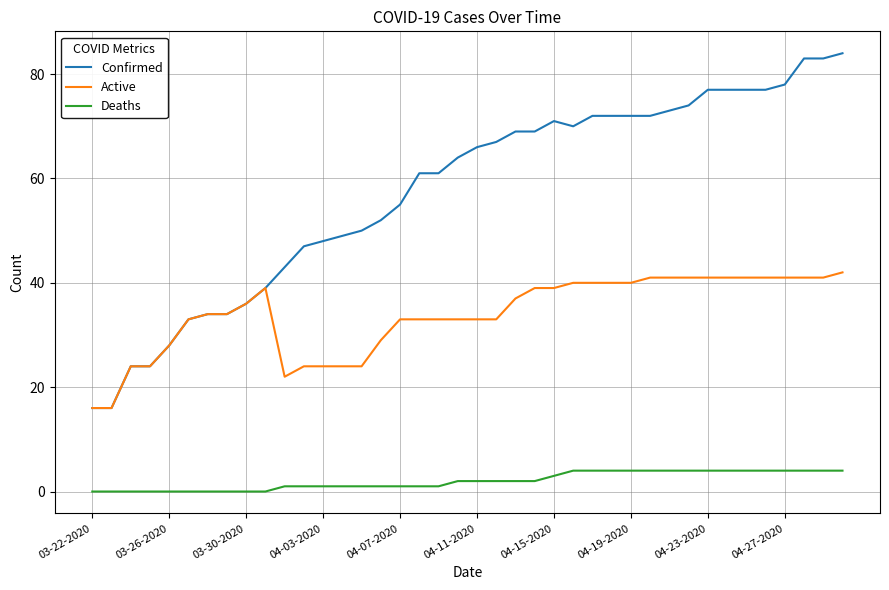

Which series has the largest total across all categories?

Confirmed